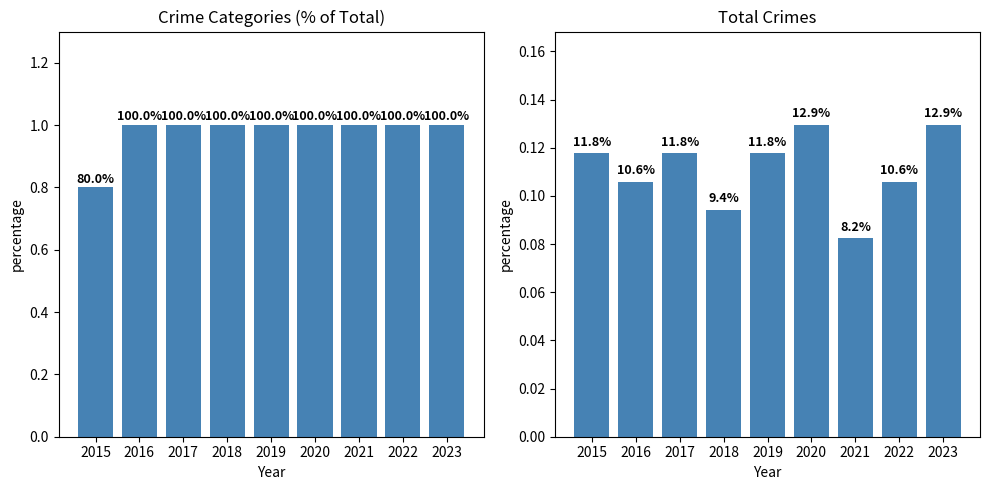

Rank the series by their maximum value, from highest to lowest.

Crime Categories, Total